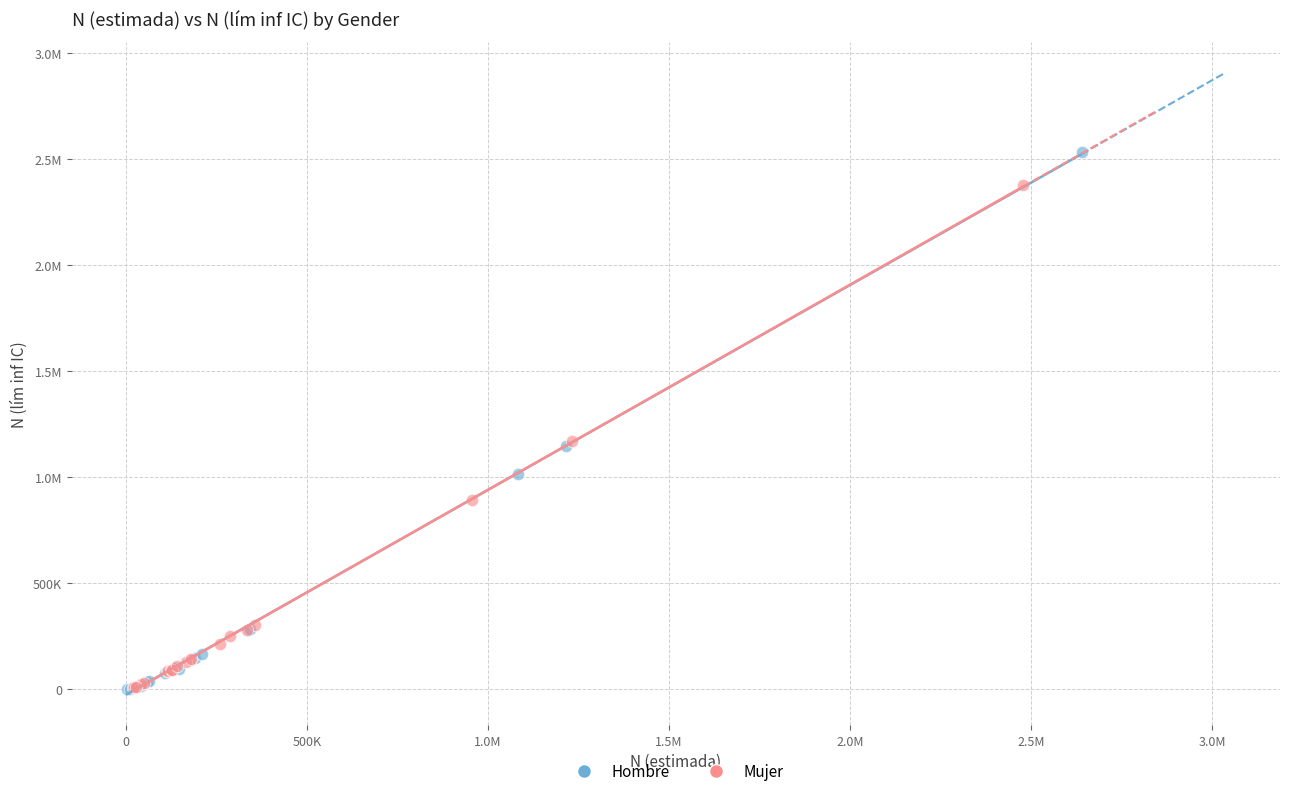

What are all the series names shown in the legend?

Hombre, Mujer